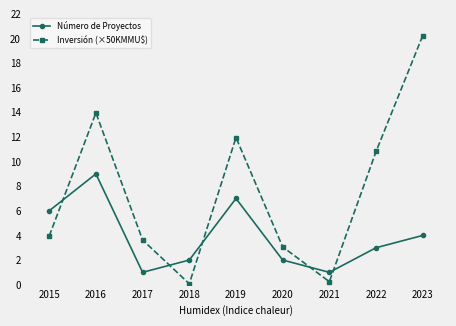

Reading left to right, what are all the values shown in this chart?

Número de Proyectos: 6.0	9.0	1.0	2.0	7.0	2.0	1.0	3.0	4.0
Inversión (×50KMMU$): 4.0	14.0	3.6	0.1	12.0	3.1	0.2	10.8	20.2